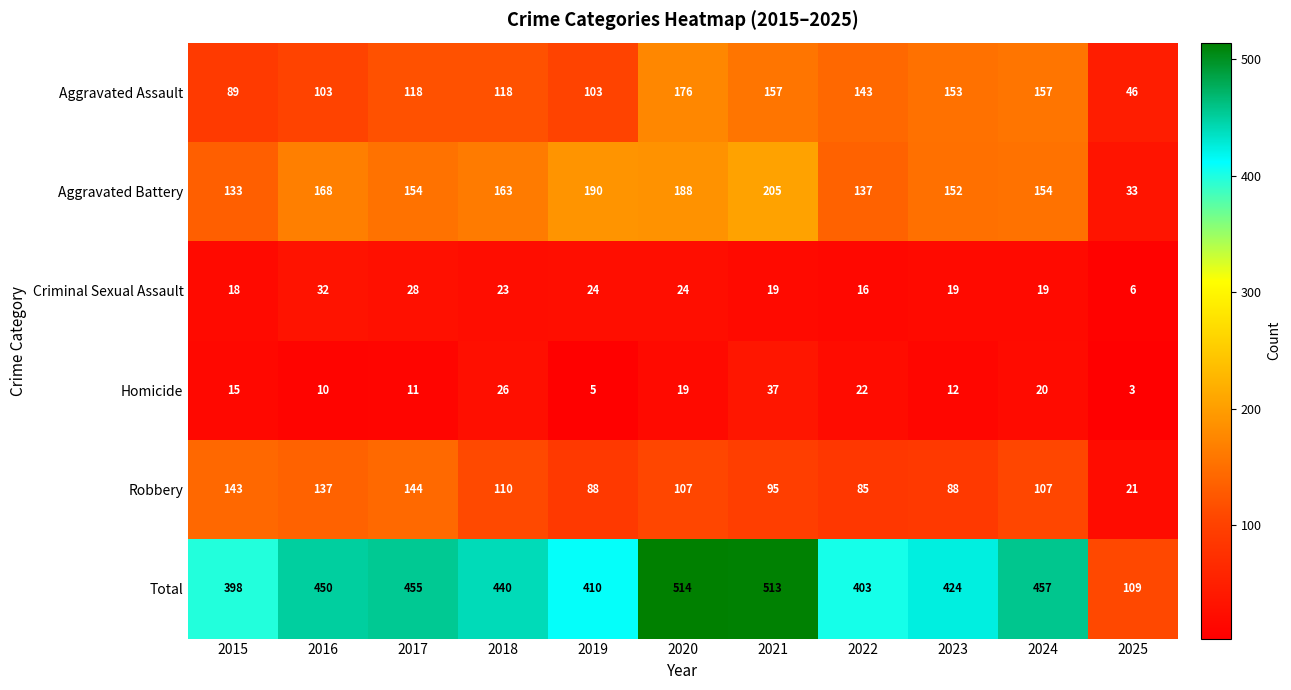

True or false: Aggravated Battery has a value of 163 at 2018.

True